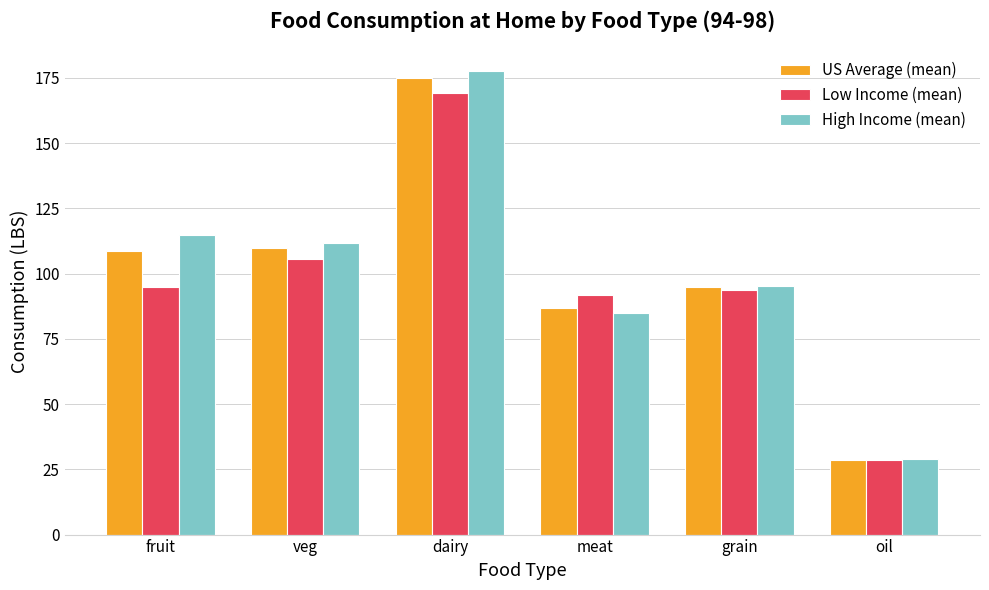

What are all the series names shown in the legend?

US Average (mean), Low Income (mean), High Income (mean)